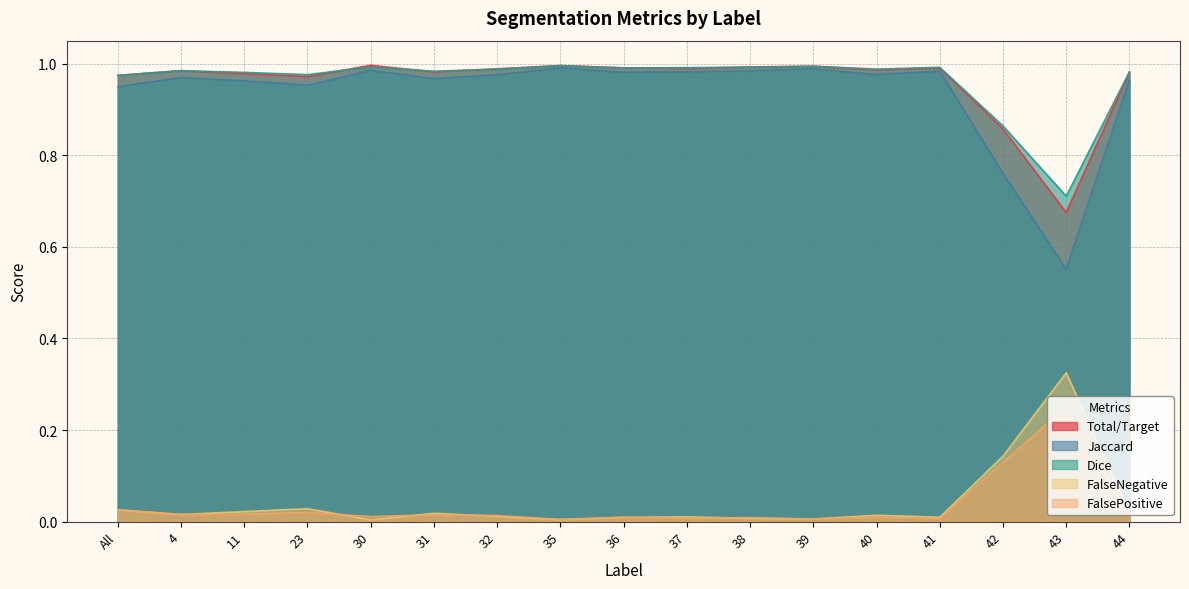

Reading left to right, list all the values displayed in this chart.

Total/Target: 1.0	1.0	1.0	1.0	1.0	1.0	1.0	1.0	1.0	1.0	1.0	1.0	1.0	1.0	0.9	0.7	1.0
Jaccard: 0.9	1.0	1.0	1.0	1.0	1.0	1.0	1.0	1.0	1.0	1.0	1.0	1.0	1.0	0.8	0.6	1.0
Dice: 1.0	1.0	1.0	1.0	1.0	1.0	1.0	1.0	1.0	1.0	1.0	1.0	1.0	1.0	0.9	0.7	1.0
FalseNegative: 0.0	0.0	0.0	0.0	0.0	0.0	0.0	0.0	0.0	0.0	0.0	0.0	0.0	0.0	0.1	0.3	0.0
FalsePositive: 0.0	0.0	0.0	0.0	0.0	0.0	0.0	0.0	0.0	0.0	0.0	0.0	0.0	0.0	0.1	0.2	0.0